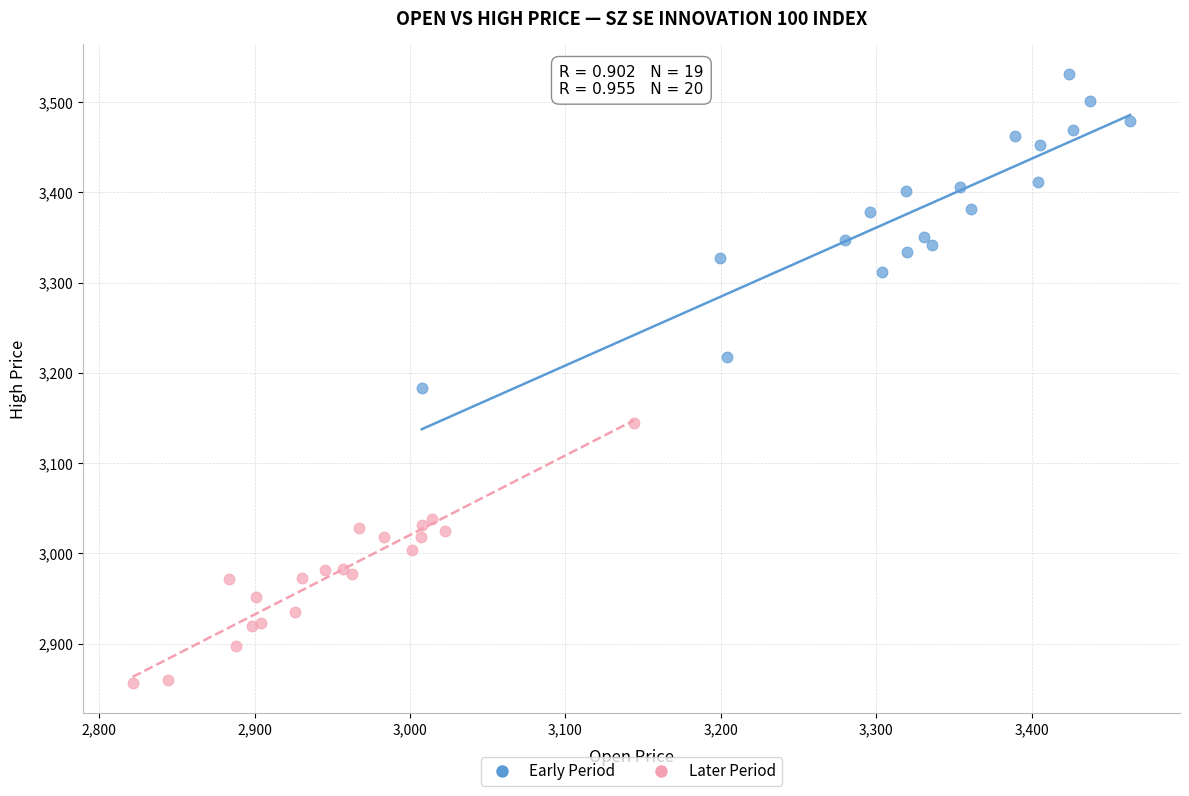

What are all the series names shown in the legend?

Early Period, Later Period